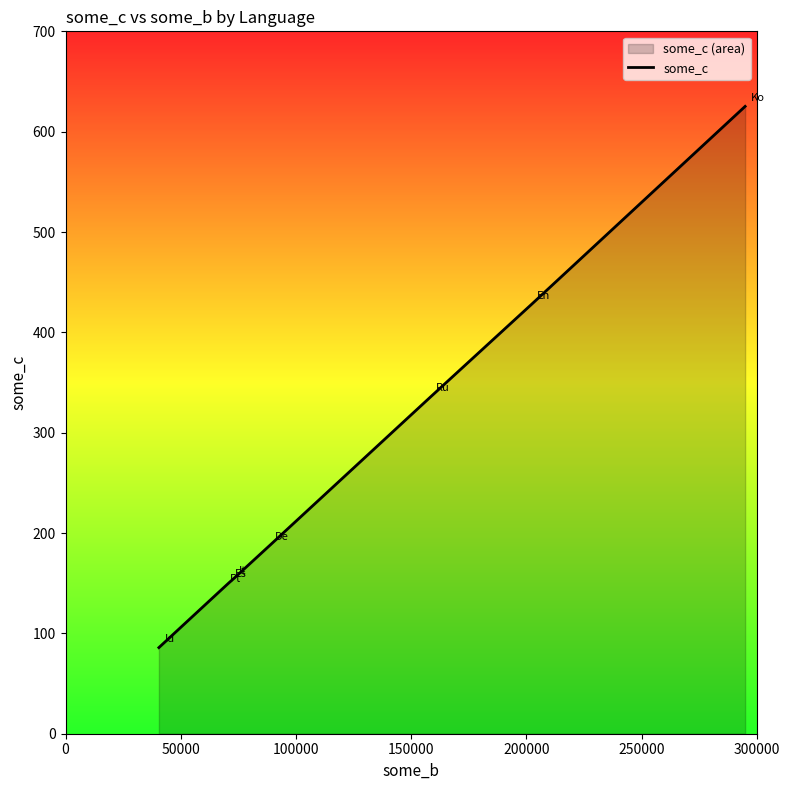

What is the maximum value shown in the chart?

625.2